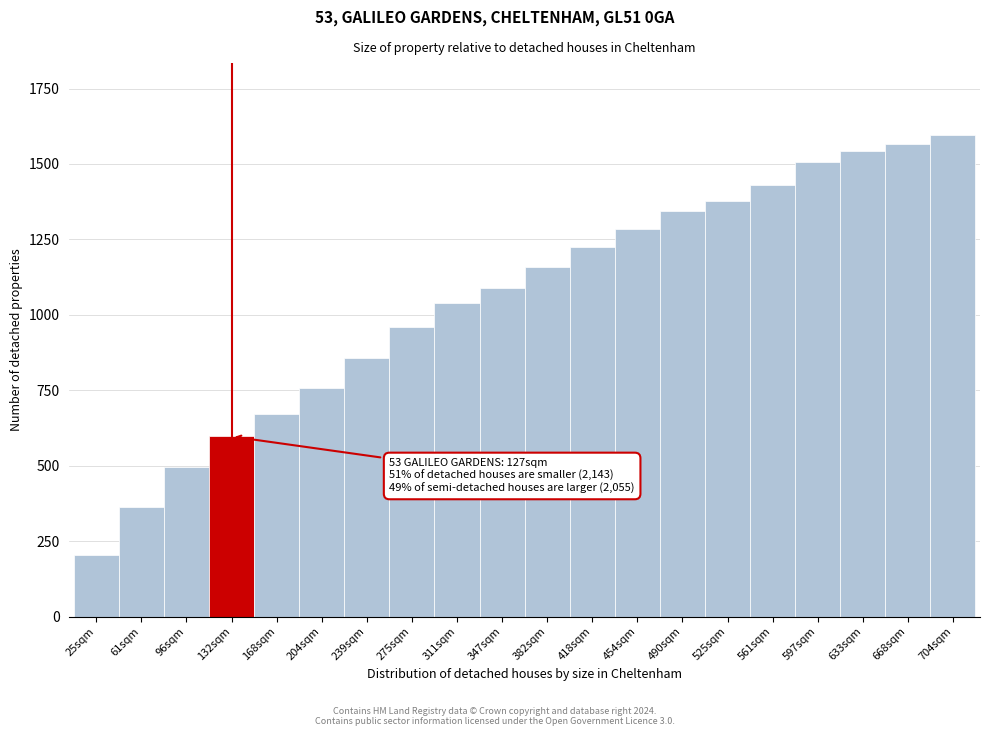

Reading left to right, list all the values displayed in this chart.

25sqm=203	61sqm=363	96sqm=497	132sqm=597	168sqm=671	204sqm=757	239sqm=857	275sqm=959	311sqm=1039	347sqm=1089	382sqm=1159	418sqm=1225	454sqm=1283	490sqm=1343	525sqm=1377	561sqm=1431	597sqm=1507	633sqm=1543	668sqm=1567	704sqm=1595